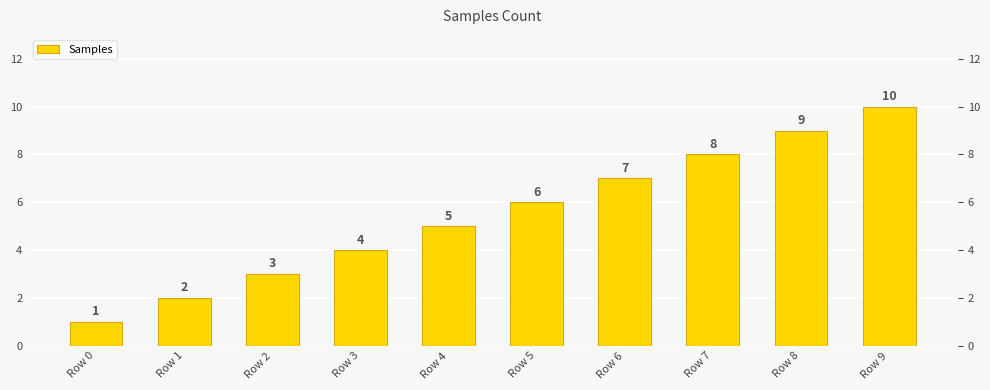

What is the value of the 10th bar from the left?

10